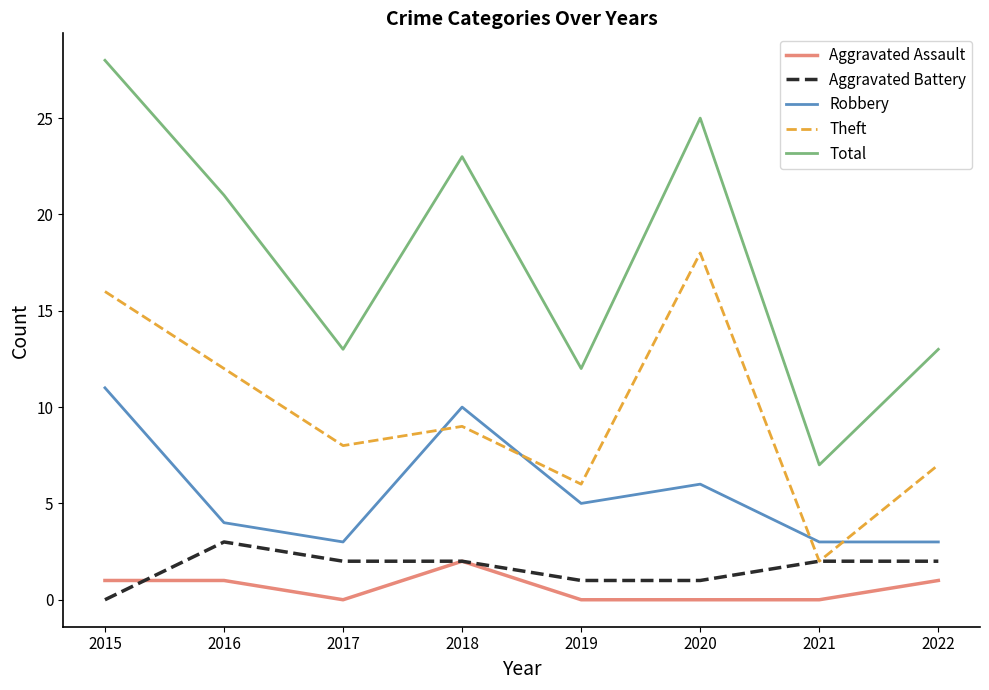

What is the maximum value for Theft?

18